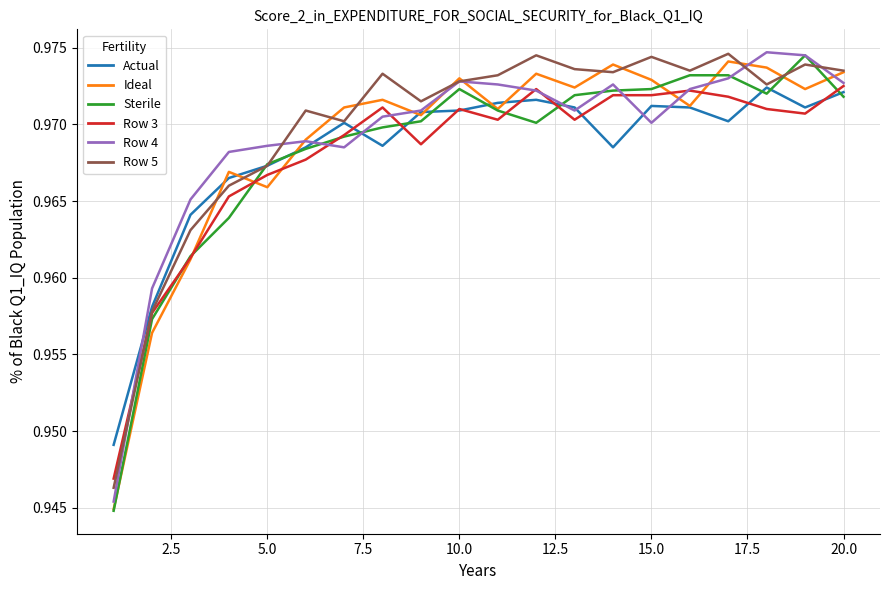

Count the number of data series in this chart.

6